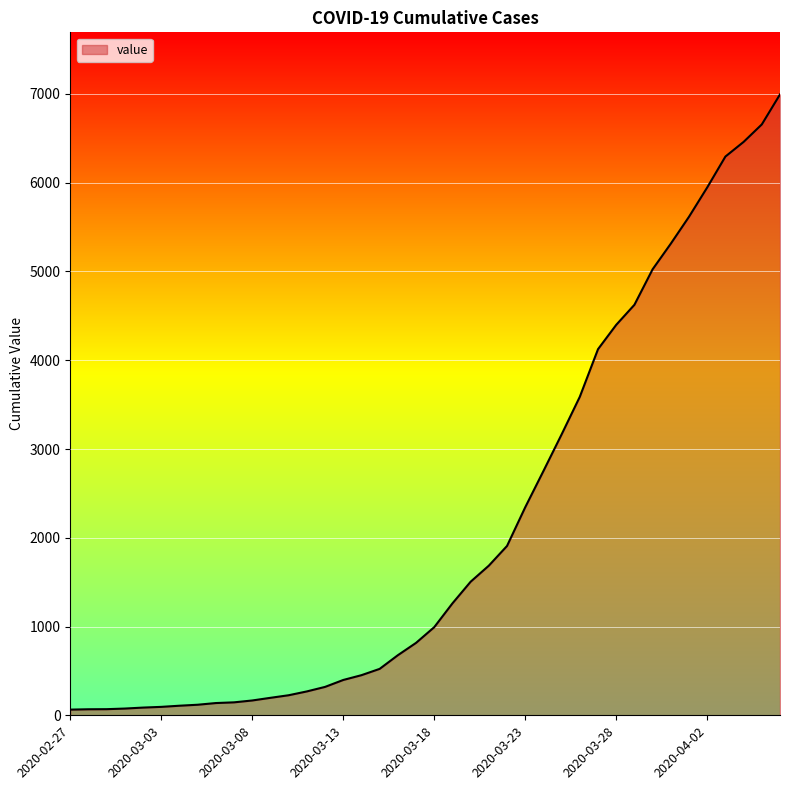

What is the greatest value displayed?

6995